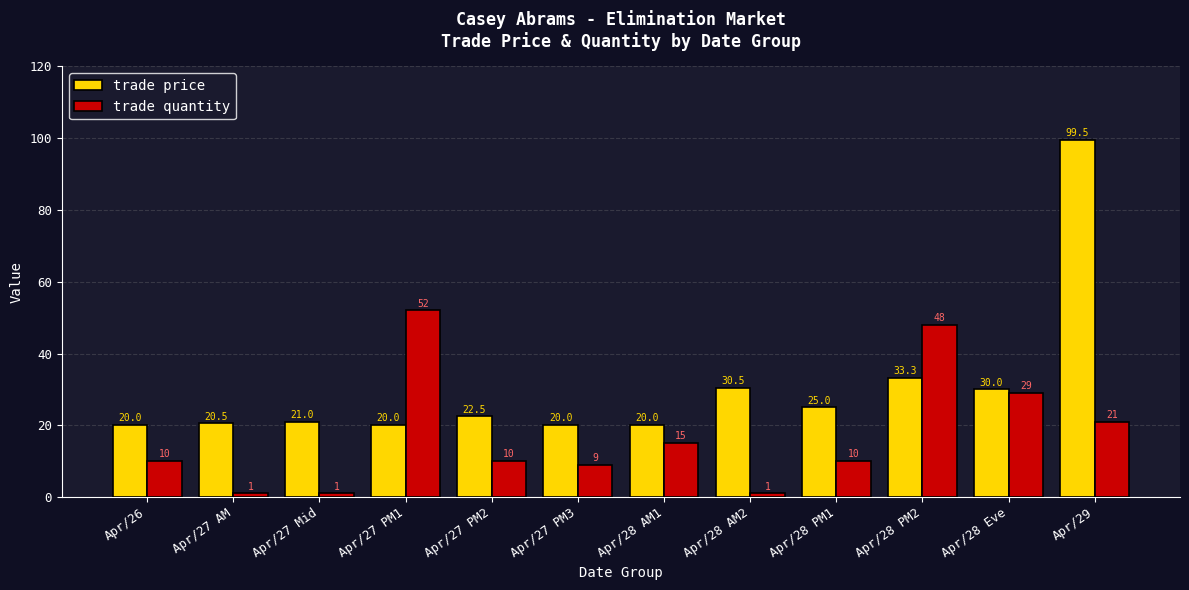

Which series has the widest spread of values?

trade price